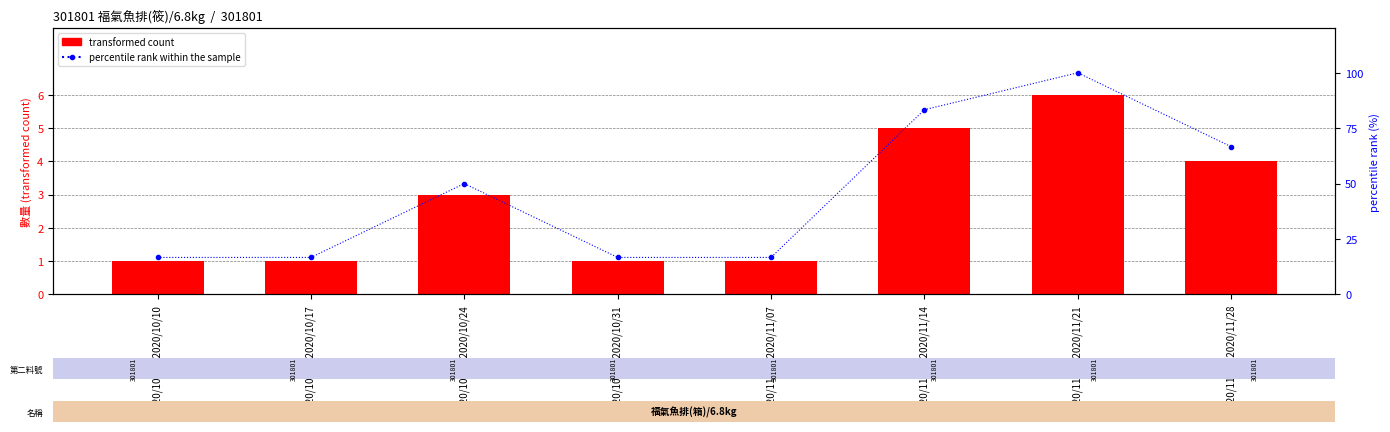

What is the difference between the highest and lowest values at 2020/10/25~2020/10/31?

15.7